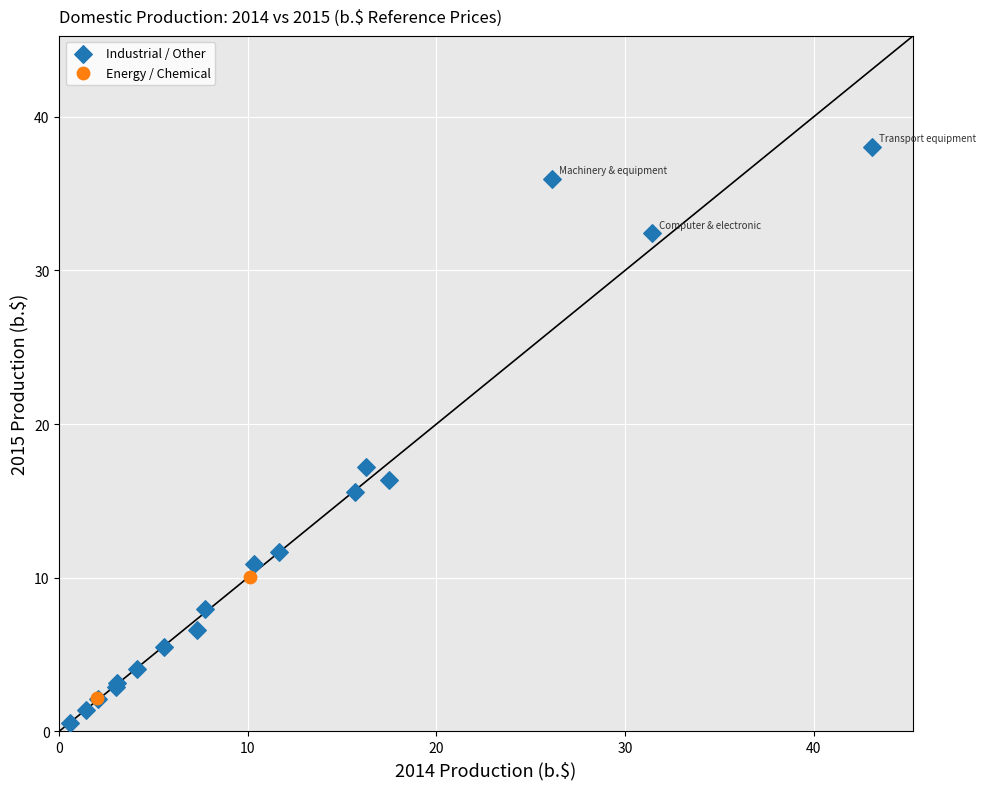

Which series contains the highest Y value?

Industrial / Other